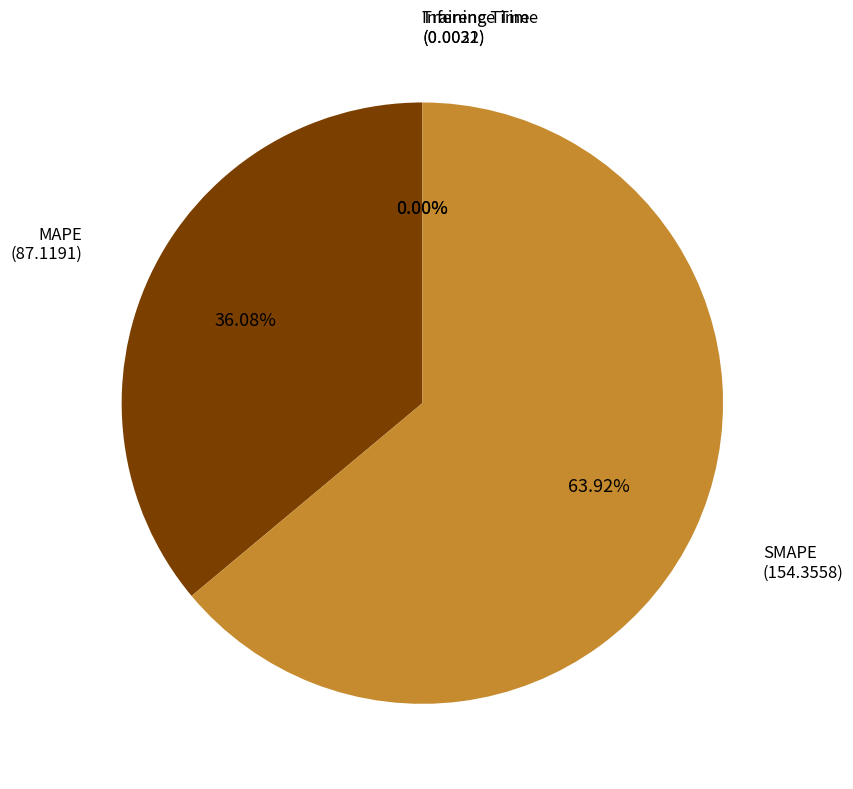

Is there a majority slice in this chart?

Yes